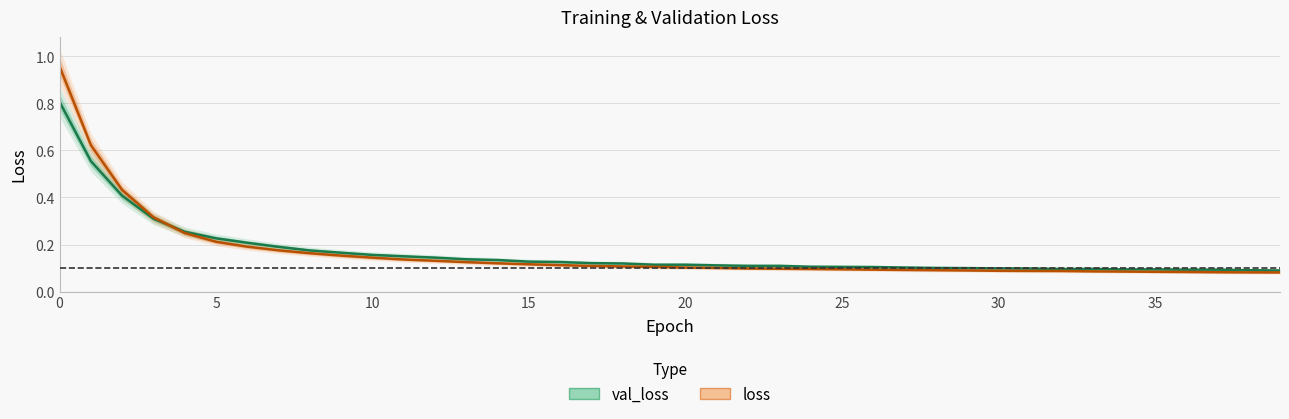

What are all the series names shown in the legend?

val_loss, loss